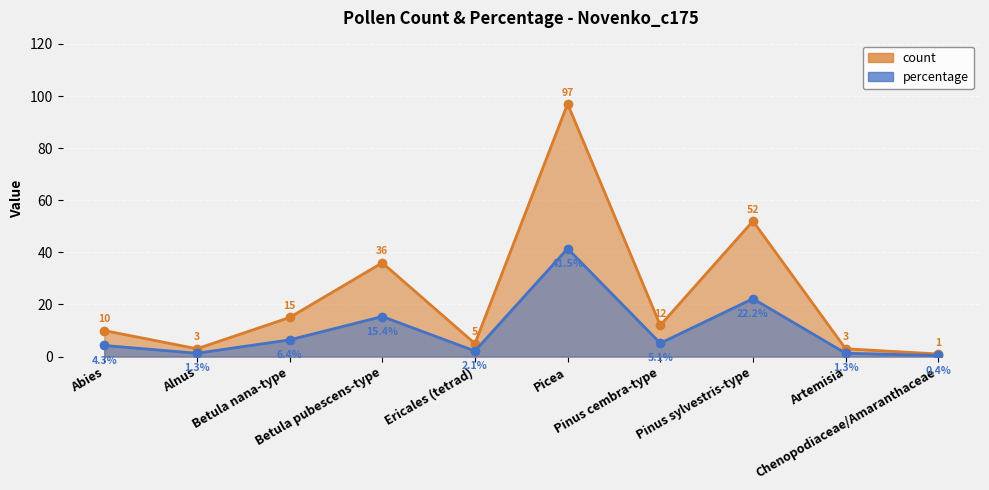

True or false: percentage and count cross at least once.

False